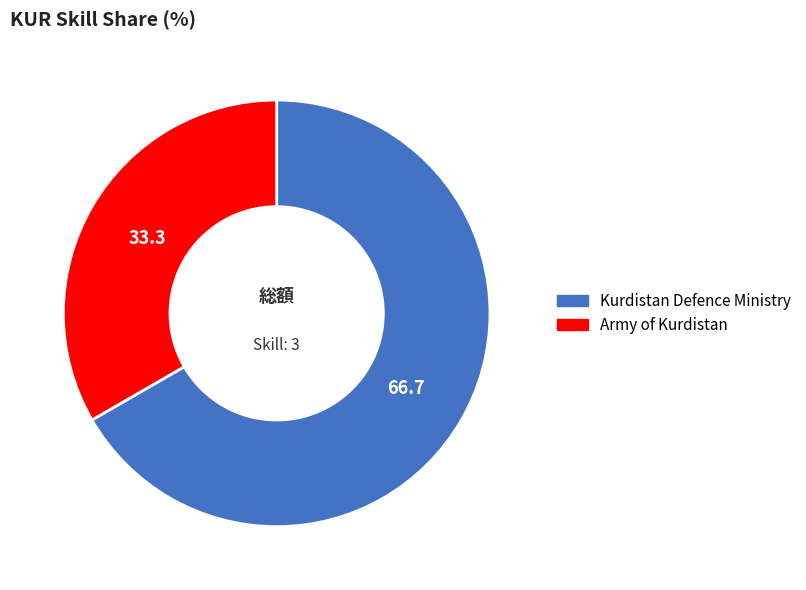

Combined, do Kurdistan Defence Ministry and Army of Kurdistan account for over 50%?

Yes